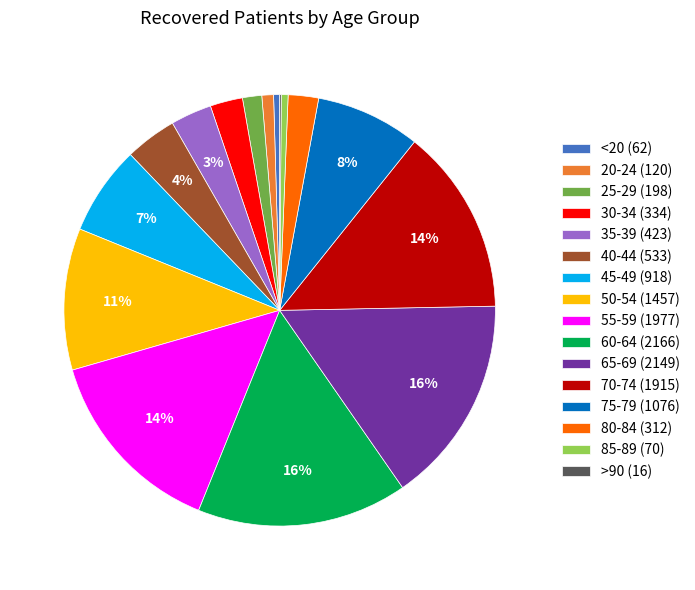

Does 65-69 represent more than half of the total?

No